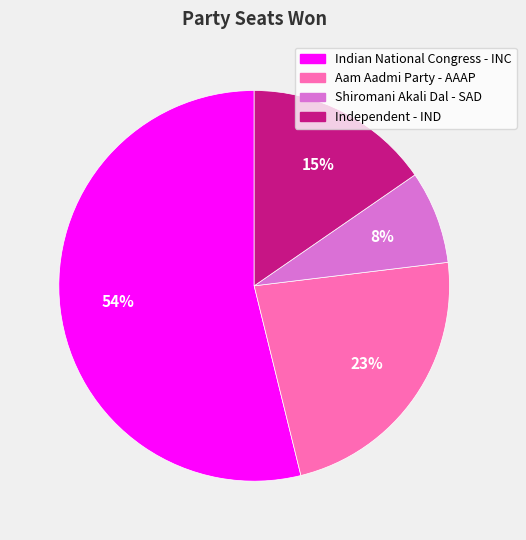

Combined, do Aam Aadmi Party - AAAP and Indian National Congress - INC account for over 50%?

Yes